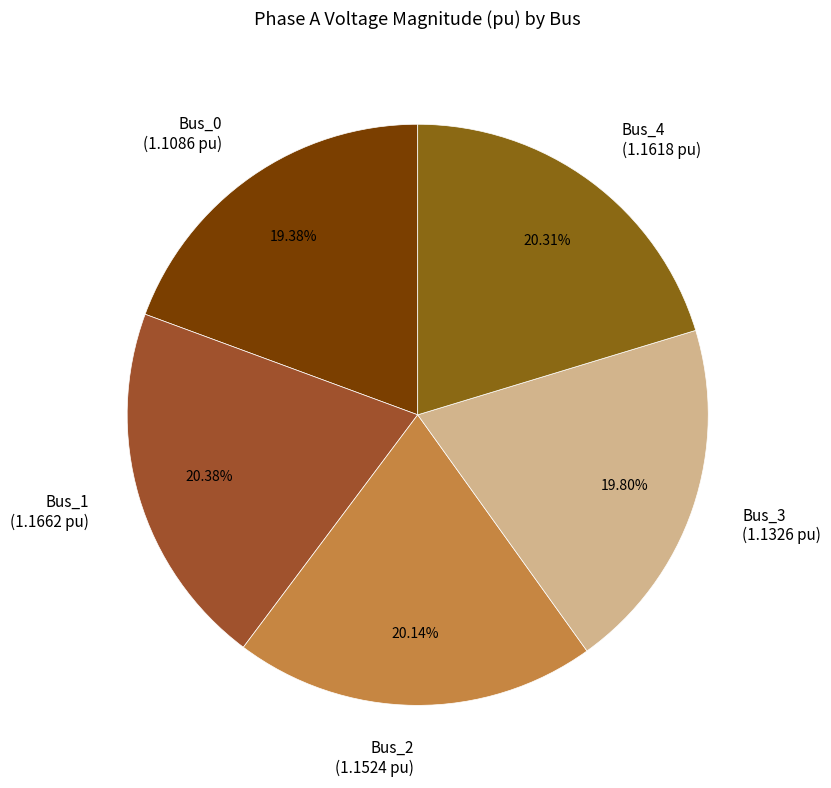

To the nearest percent, what portion does Bus_0 represent?

19%